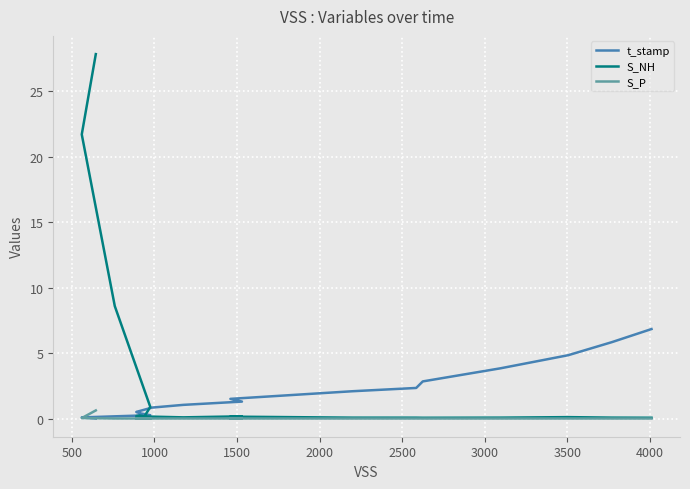

Which series has the largest total across all categories?

S_NH